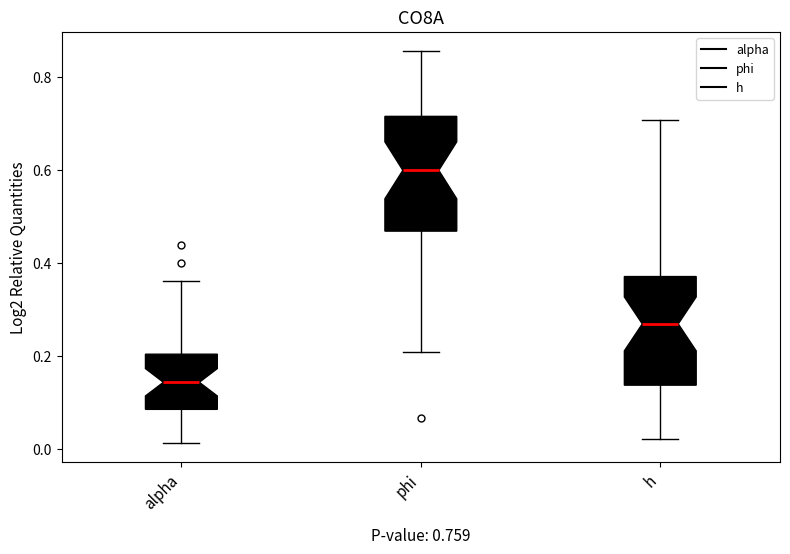

Which box has the highest median line?

phi